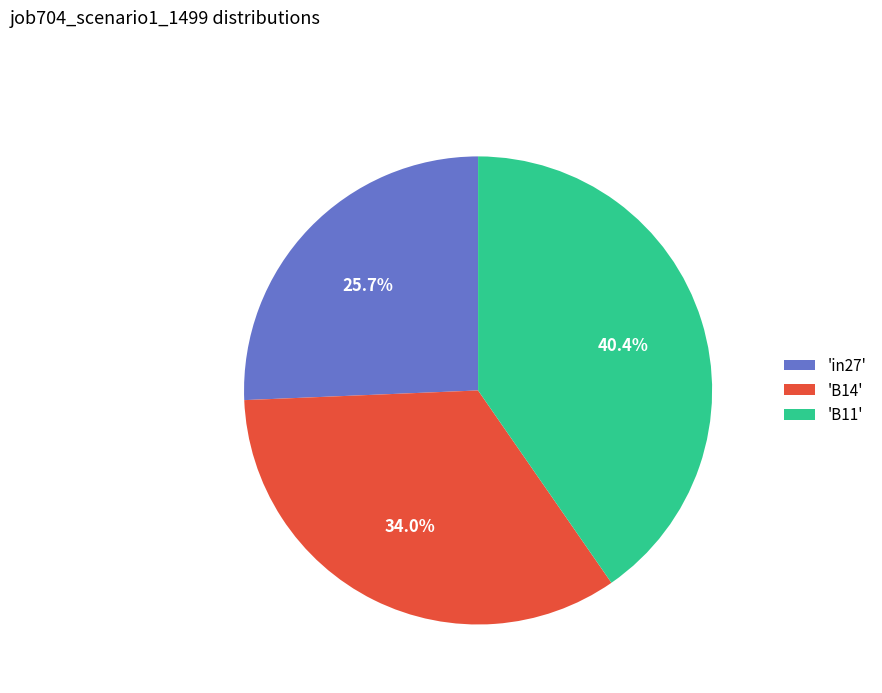

What portion of the pie excludes 'B11'?

59.6%